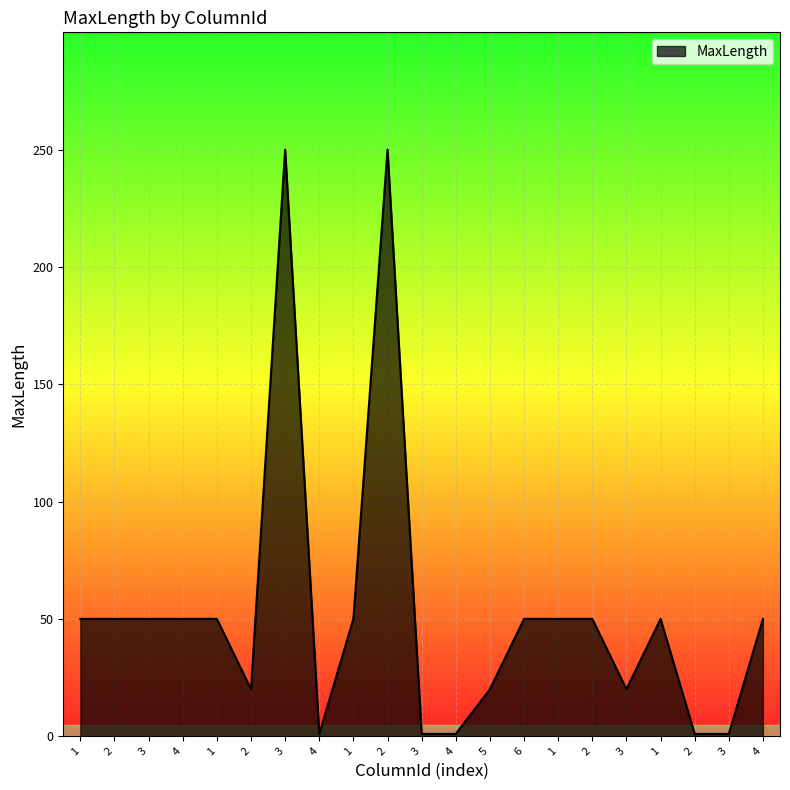

How many lines are shown in the chart?

1